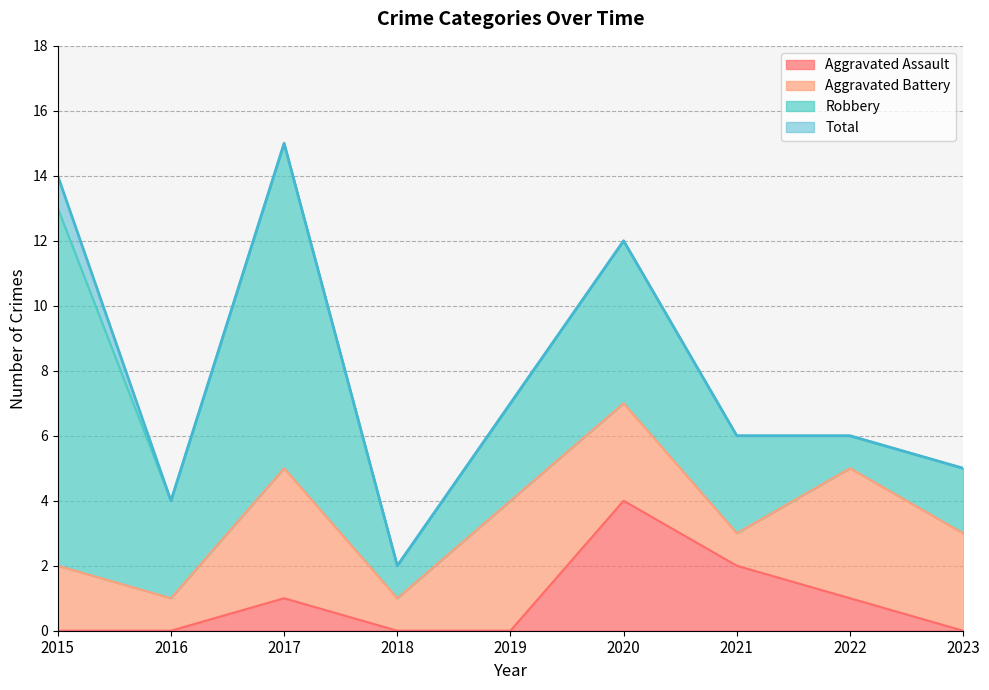

Rank the categories by Aggravated Assault value from lowest to highest.

2015, 2016, 2018, 2019, 2023, 2017, 2022, 2021, 2020